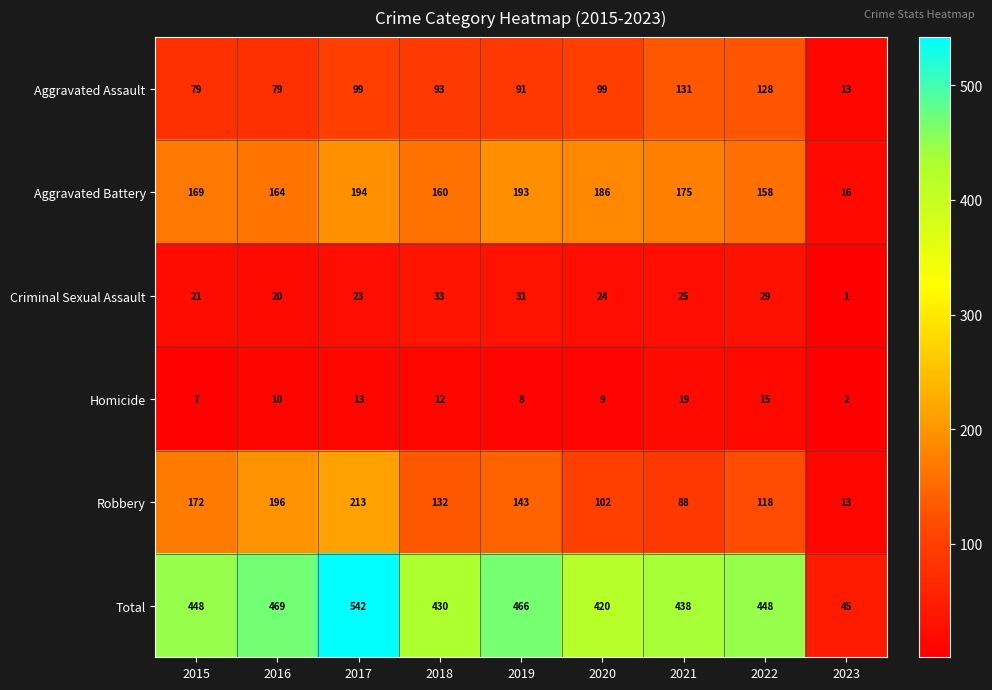

Which series has the largest total across all categories?

Total